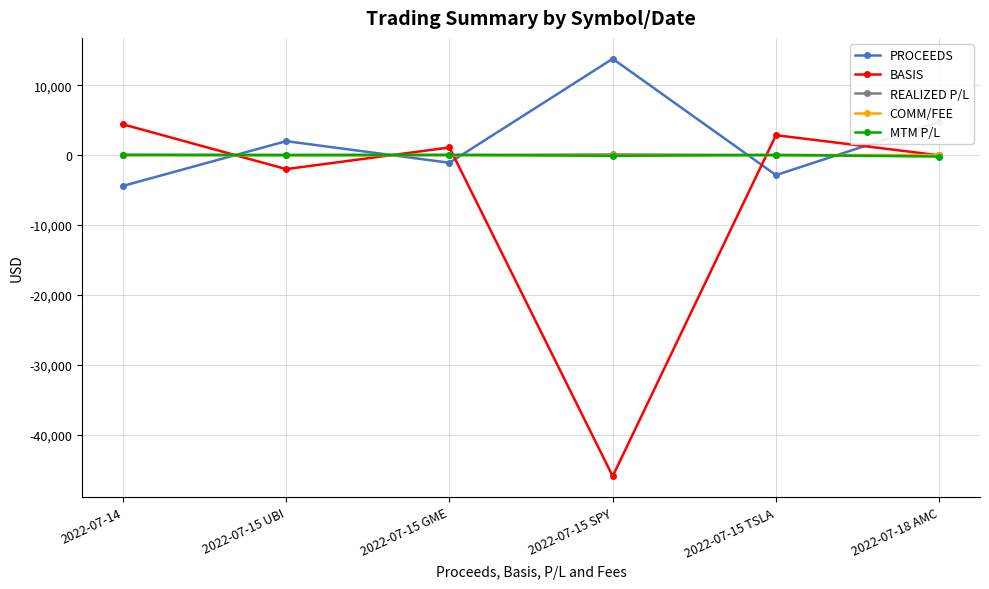

What is the maximum value for PROCEEDS?

13774.1